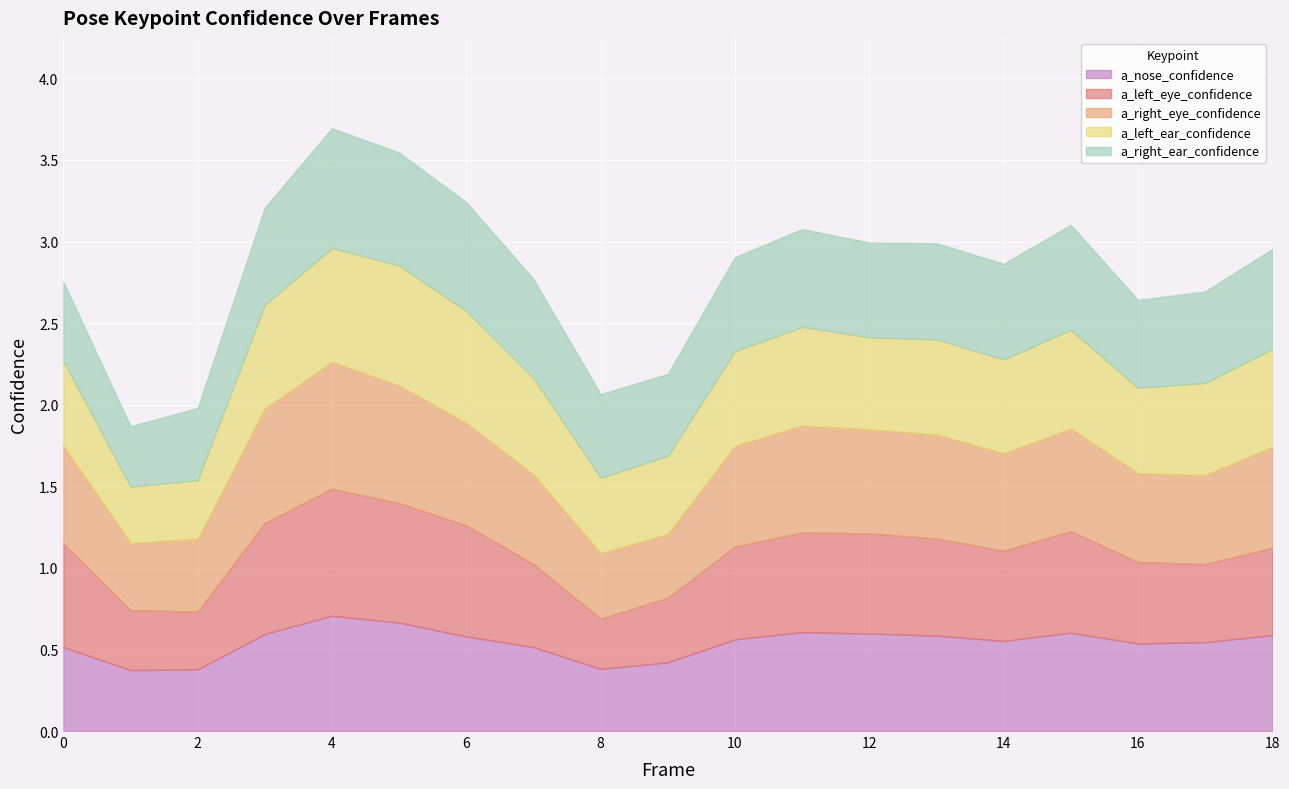

In a_nose_confidence, how many points are higher than both neighbors (excluding endpoints)?

3